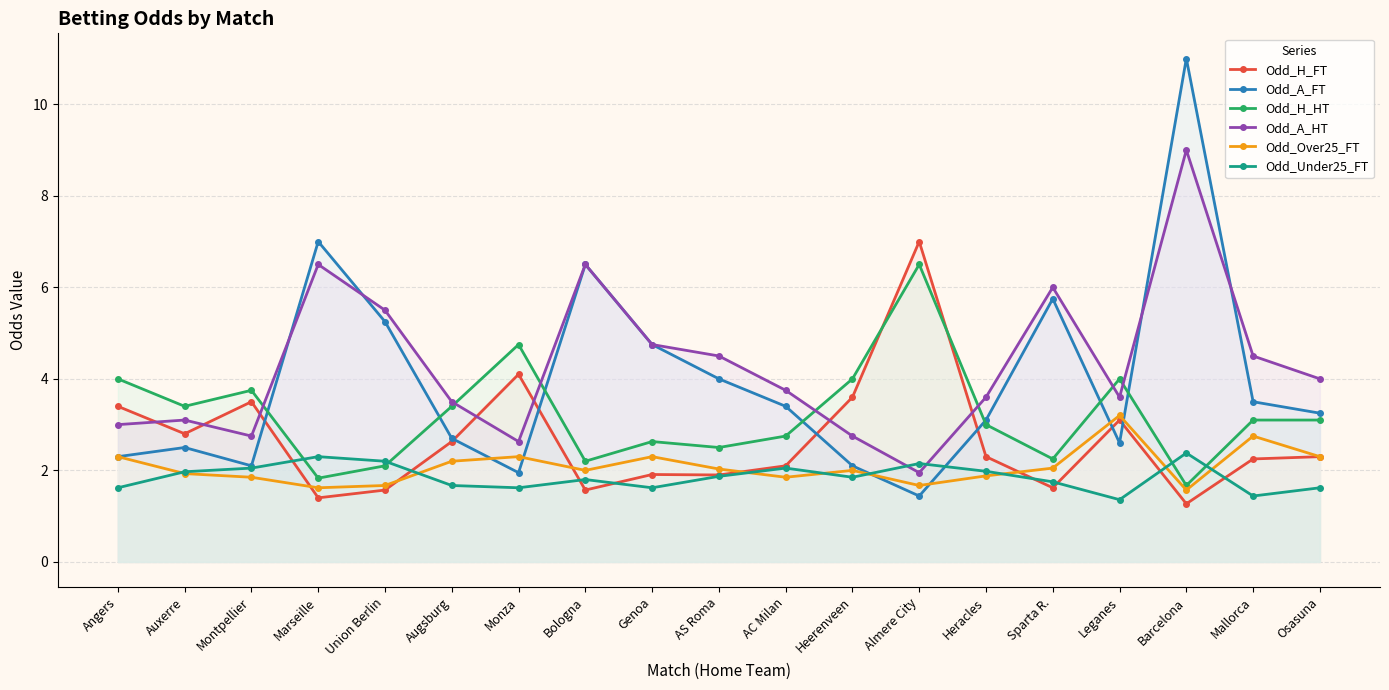

The value of Odd_A_FT at Bologna is 6.5. True or false?

True